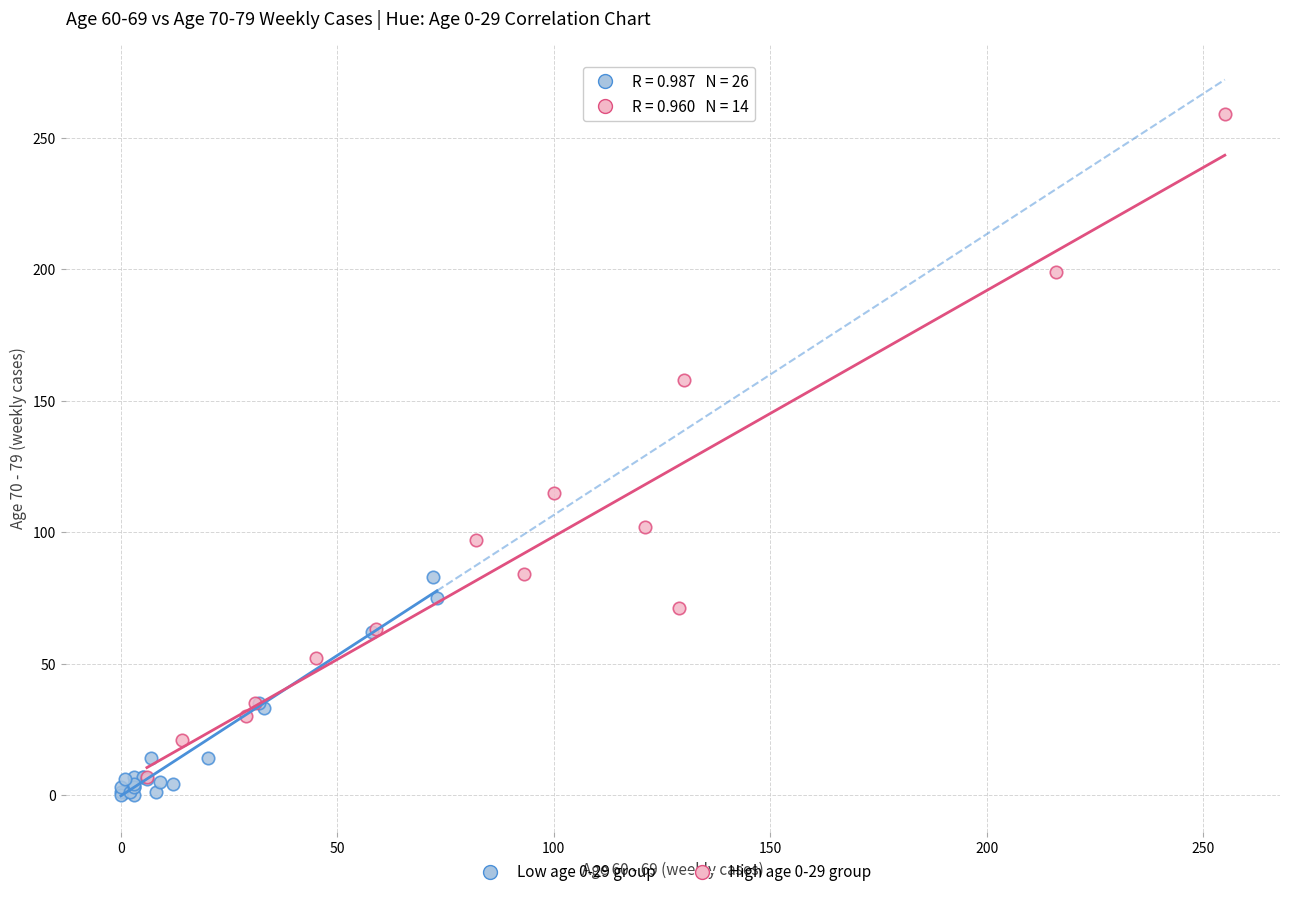

What are all the series names shown in the legend?

Low age 0-29 group, High age 0-29 group